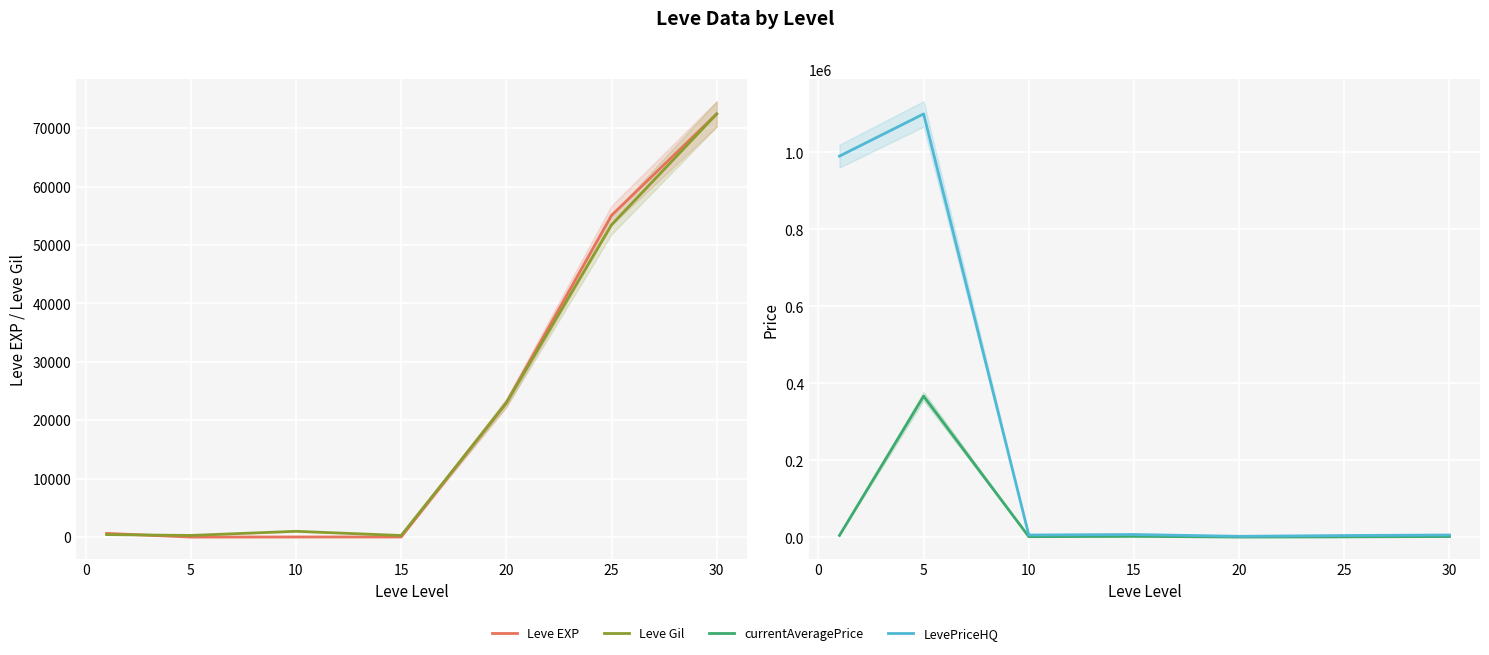

Which category has the lowest value in the LevePriceHQ series?

20